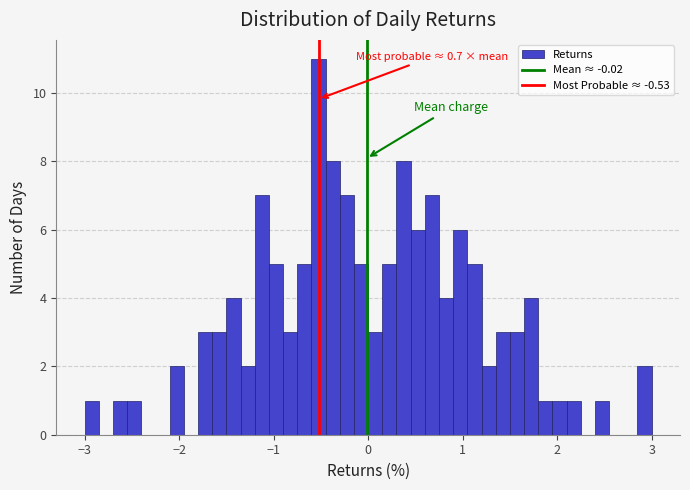

Around what value on the x-axis is the tallest bar? Give the approximate position of its centre, as read against the axis.

-0.5